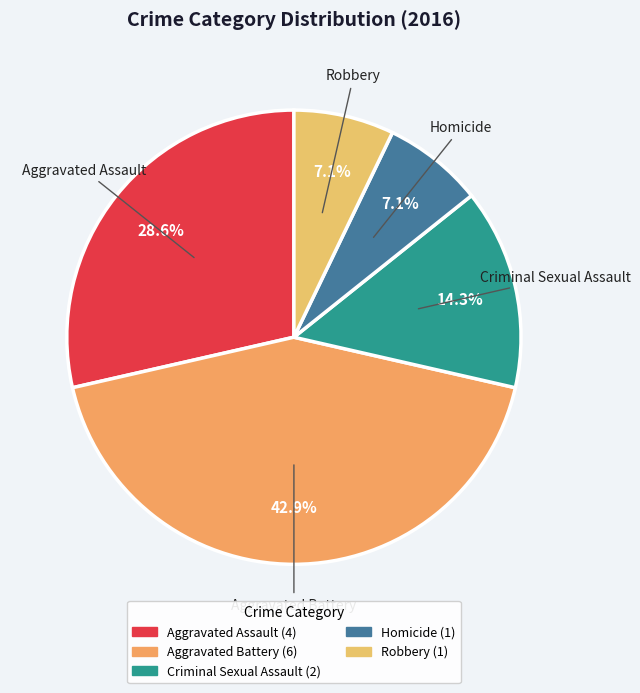

Approximately how many times larger is the value at Robbery compared to Homicide?

1.0